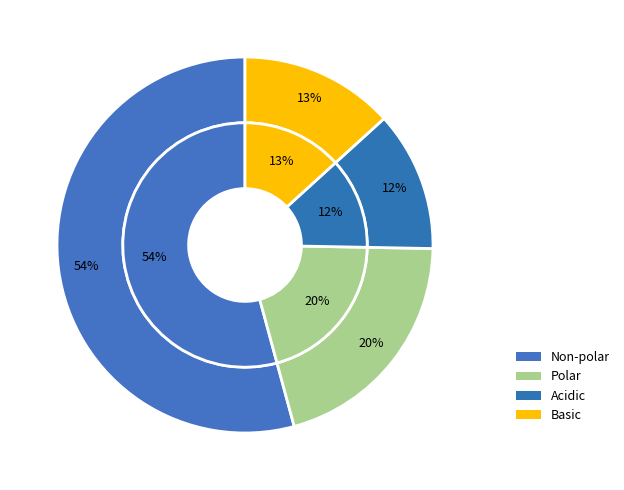

How many segments does this pie chart have?

4